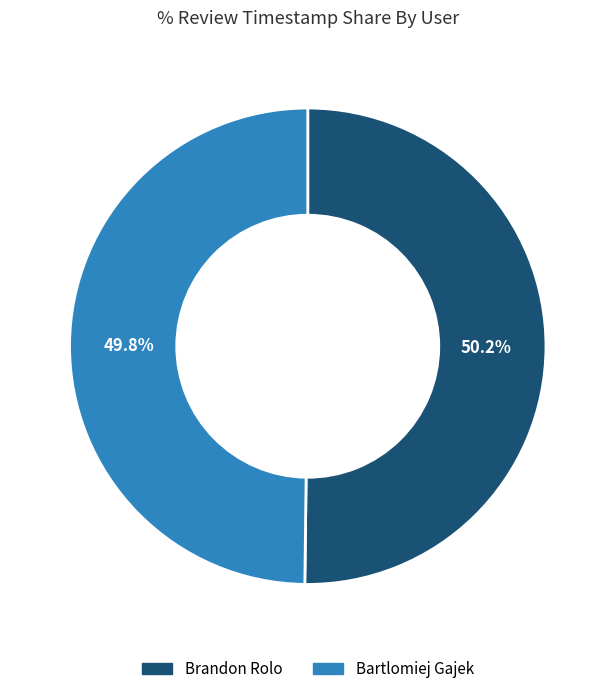

What portion of the pie excludes Brandon Rolo?

49.8%